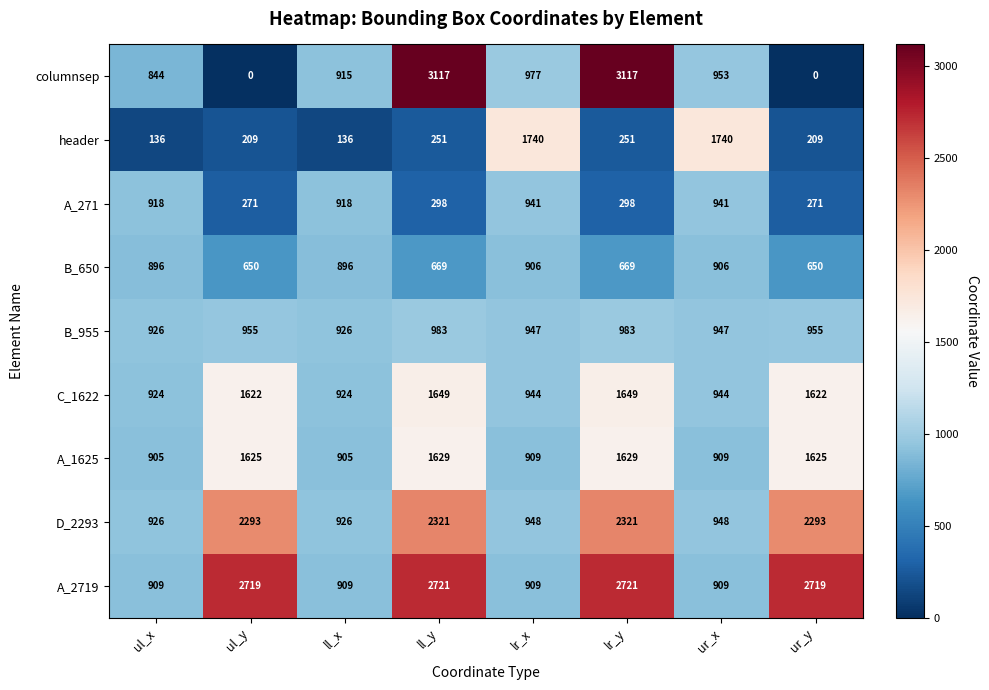

What is the sum of the A_1625 values at ll_y and ul_x?

2534